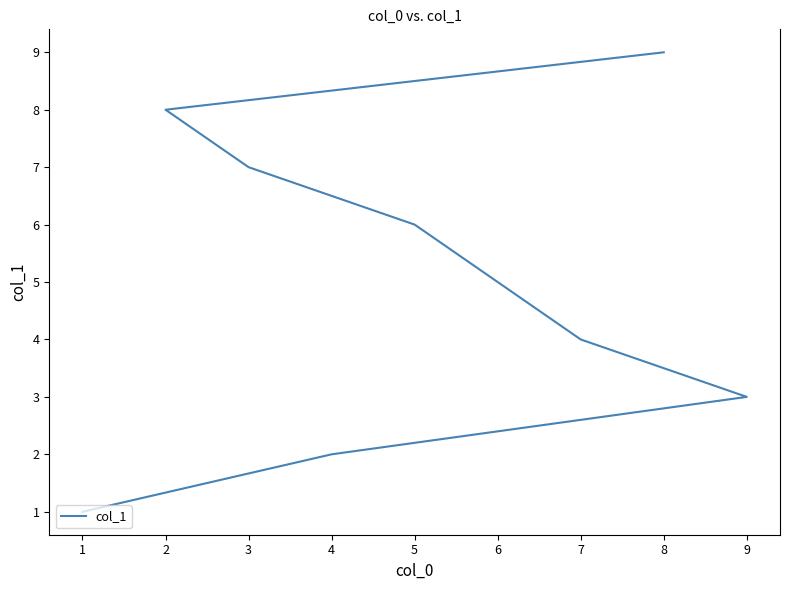

How many data points are less than 5?

4